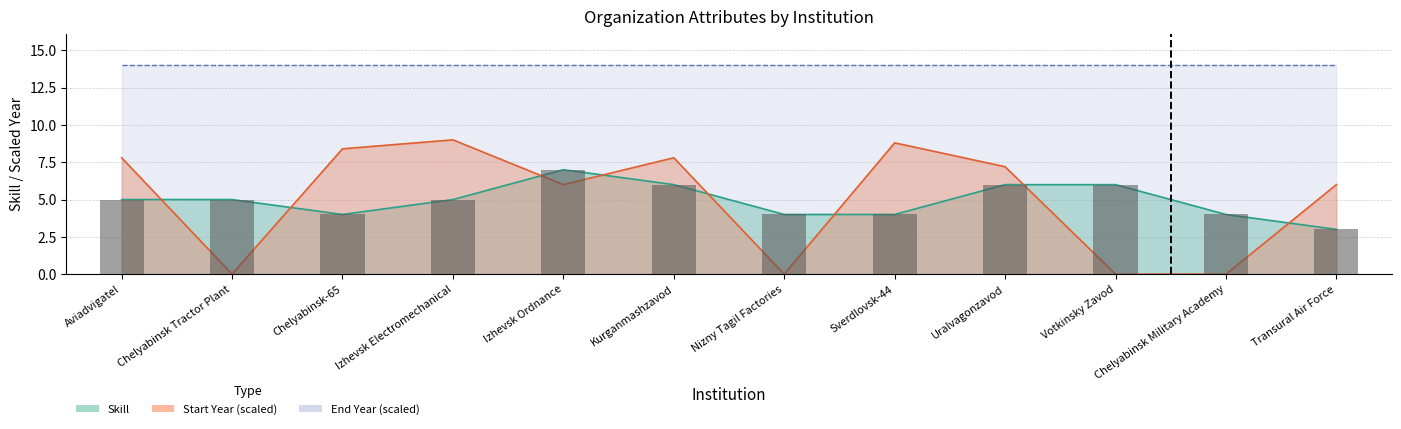

What is the label of the 4th bar from the right?

Uralvagonzavod